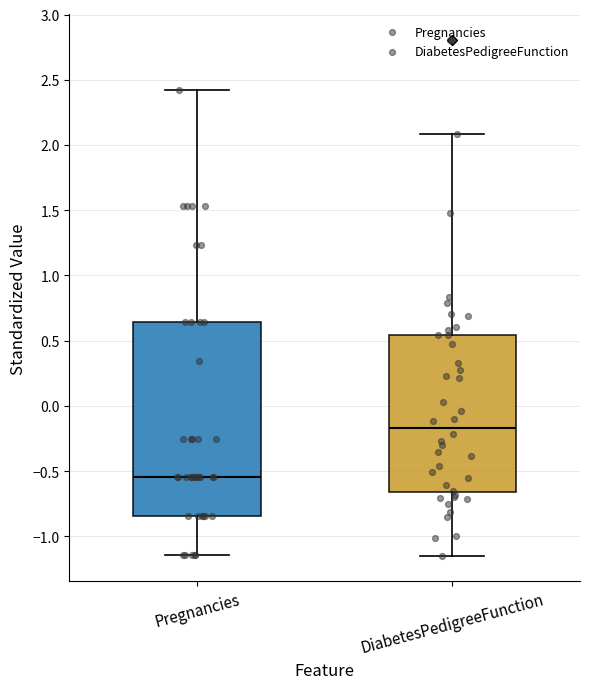

Reading left to right, read every box against the y-axis: the position of its median line, the range the box covers, and the ends of its whiskers. The values are not printed on the chart, so give them approximately, as read against the axis.

Pregnancies: median -0.55, box -0.85 to 0.65, whiskers -1.15 to 2.40
DiabetesPedigreeFunction: median -0.15, box -0.65 to 0.55, whiskers -1.15 to 2.10